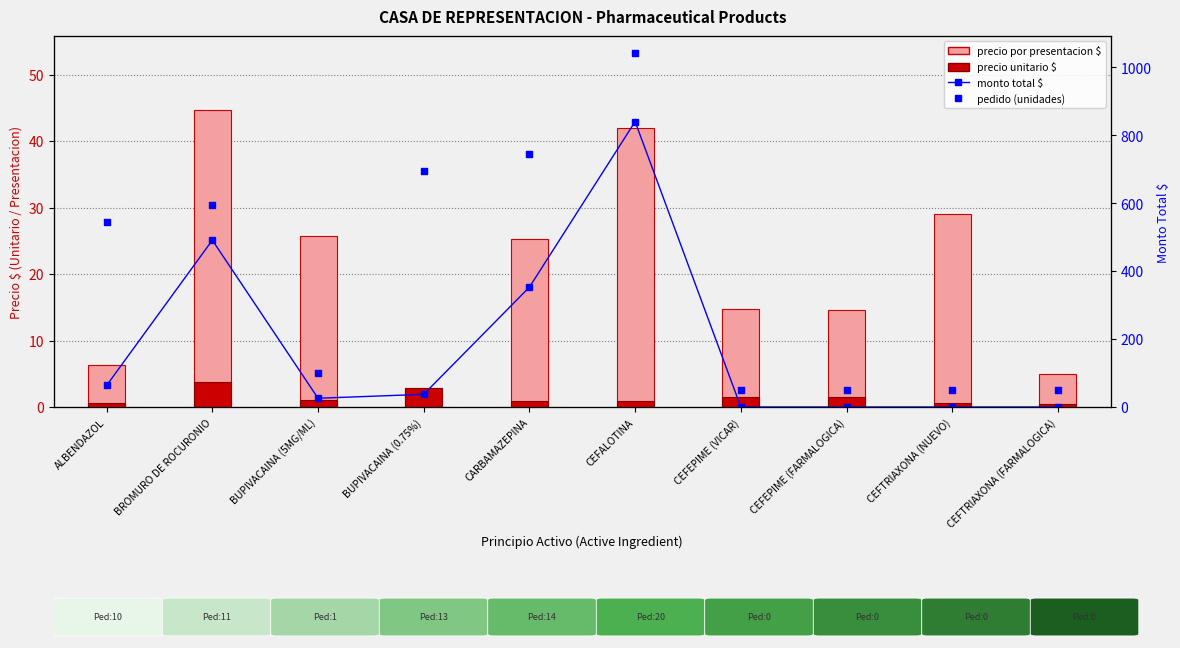

At how many categories does at least one series exceed 80?

3